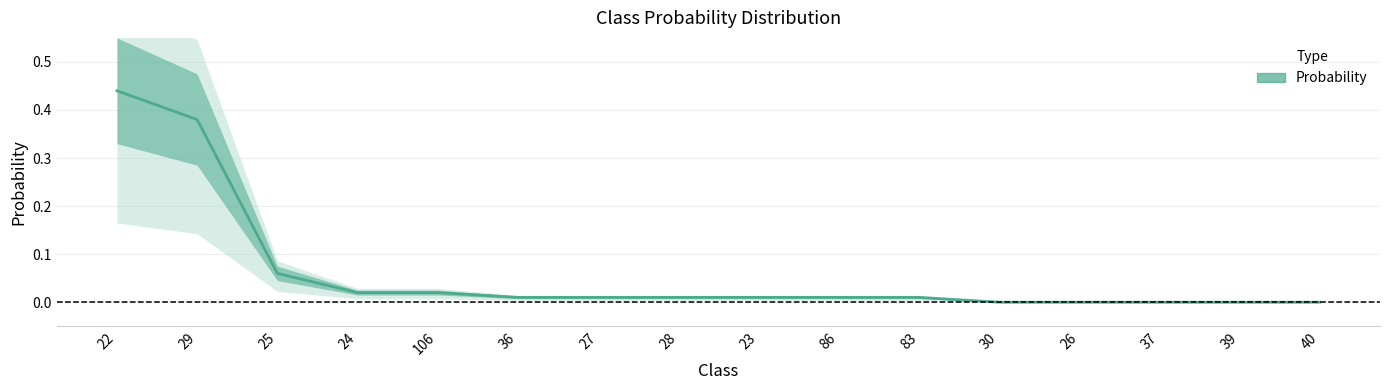

Count the number of categories in the chart.

16